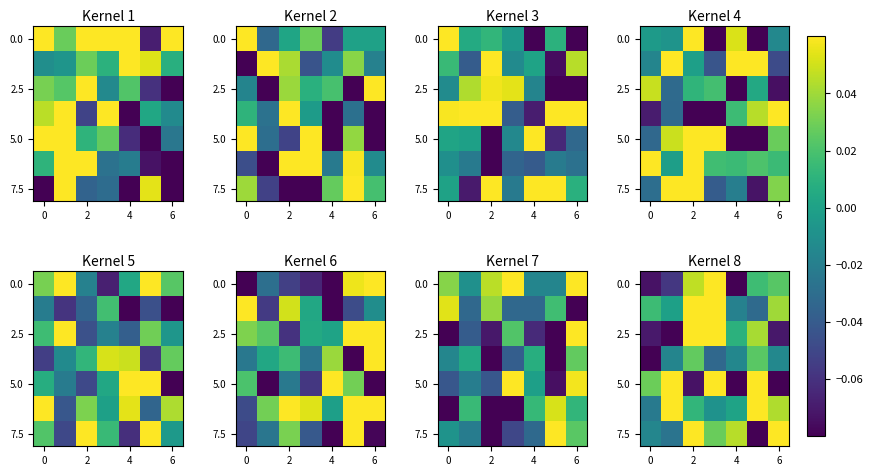

How many categories are shown in the chart?

7